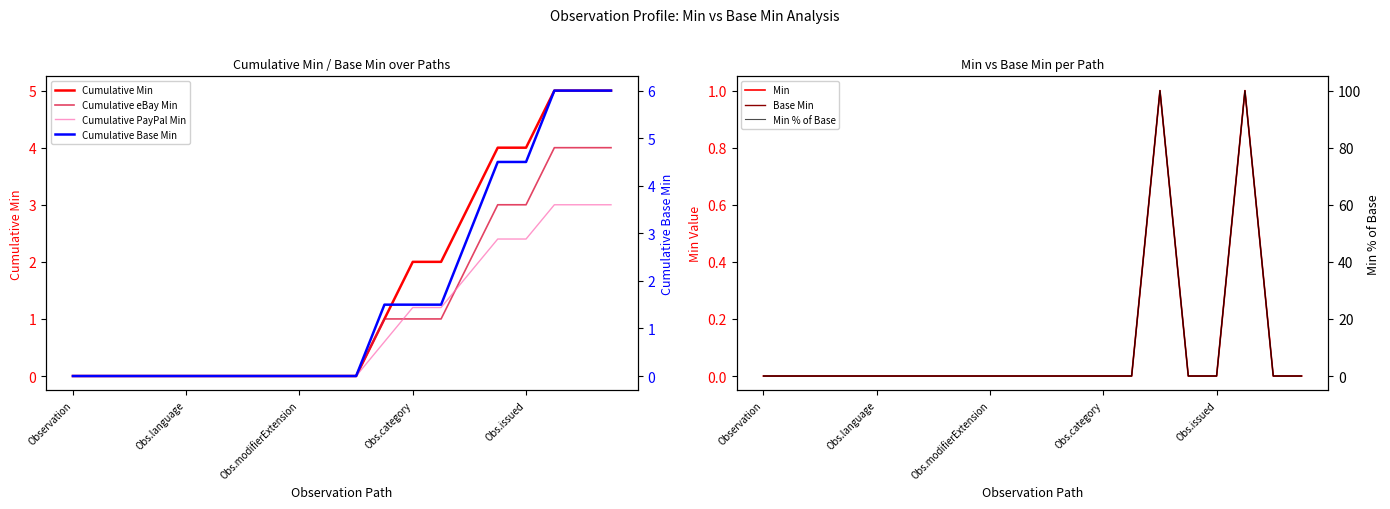

At which category is the sum across all series the highest?

Observation.subject